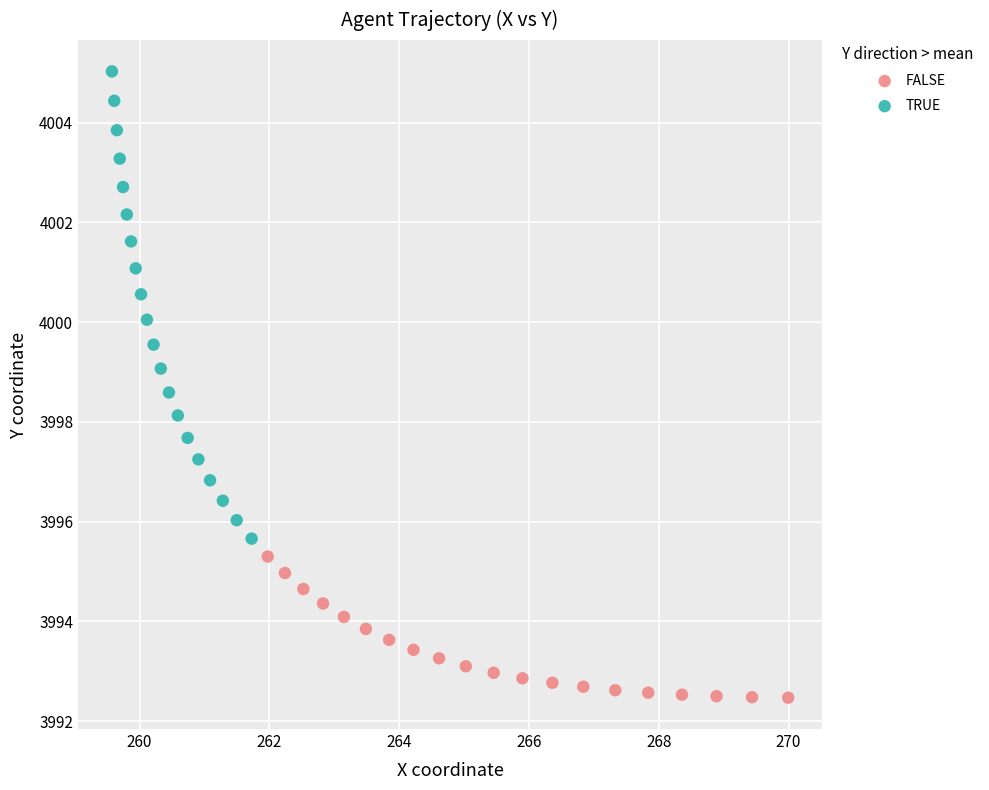

What are all the series names shown in the legend?

FALSE, TRUE